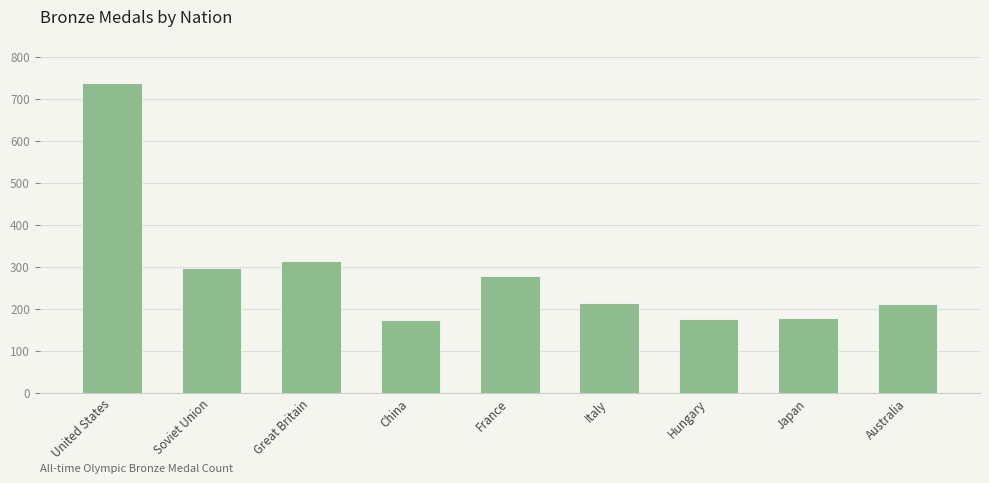

The value at Soviet Union is 296. True or false?

True